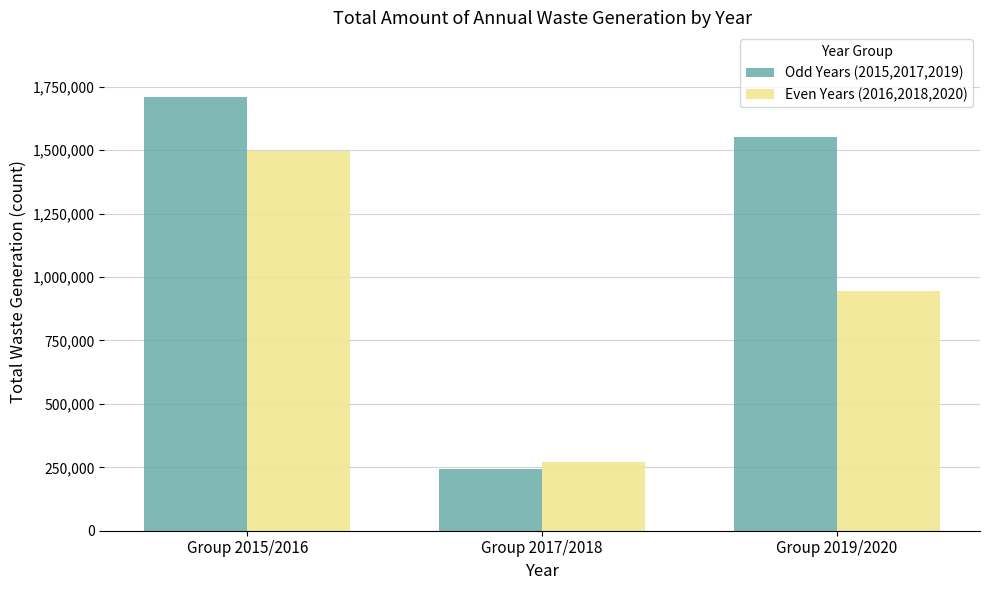

What is the sum of the Odd Years (2015,2017,2019) values at Group 2015/2016 and Group 2019/2020?

3261952